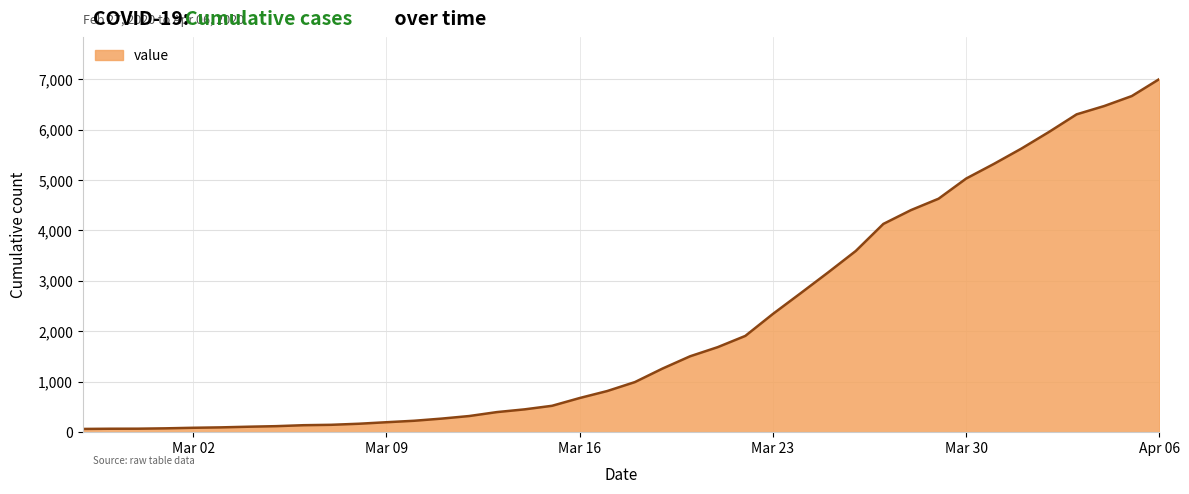

What is the difference between the maximum and minimum values?

6940